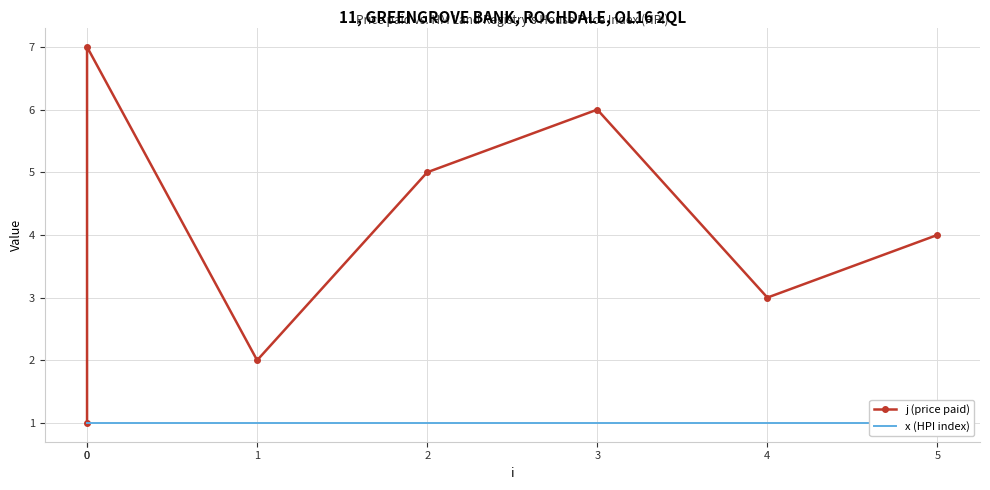

What is the value of the j (price paid) point at the 5th from the left?

6